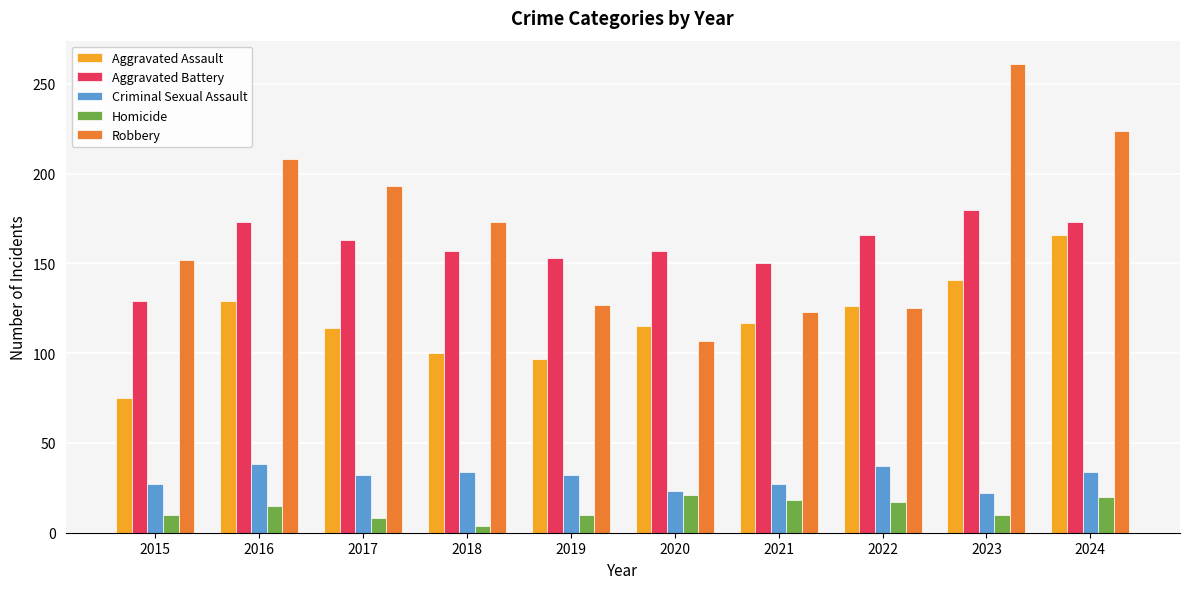

How many distinct data groups are displayed?

5